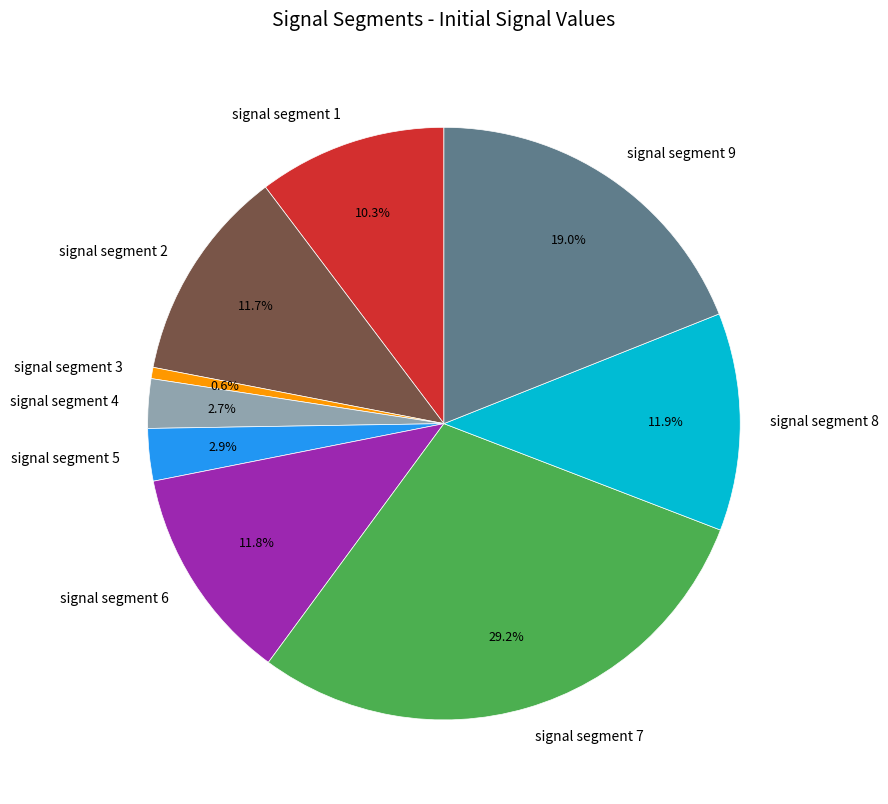

How much of the chart is everything except signal segment 5?

97.1%